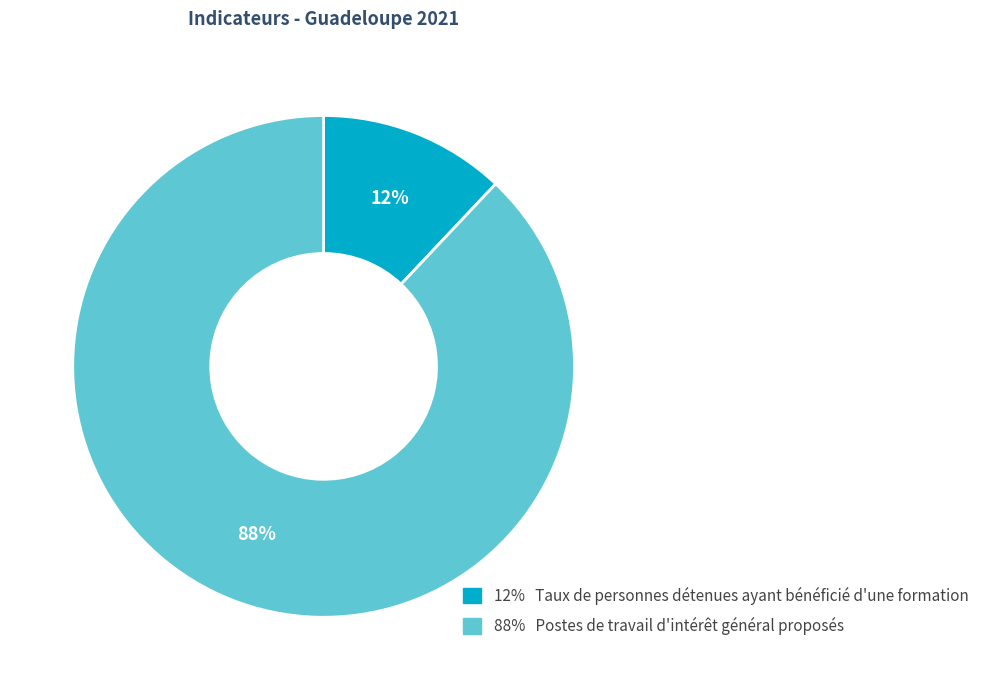

Is there a majority slice in this chart?

Yes